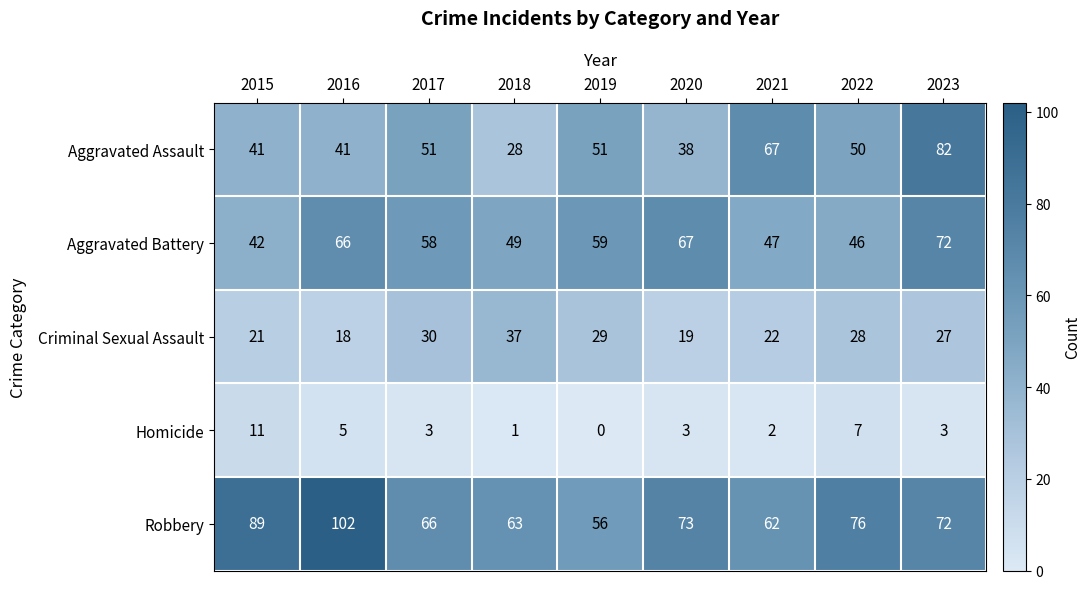

What is the difference between the highest and lowest values at 2017?

63